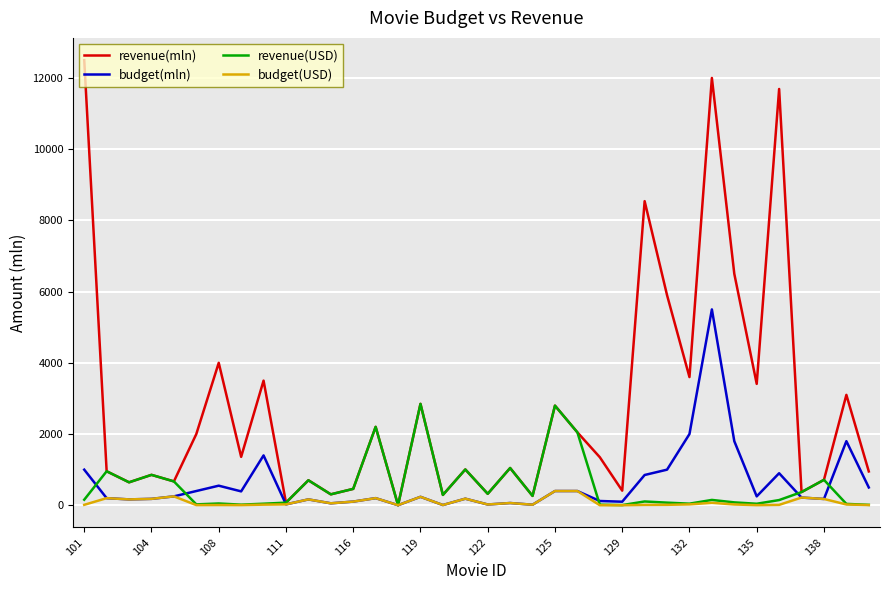

What is the greatest value displayed?

12500.0